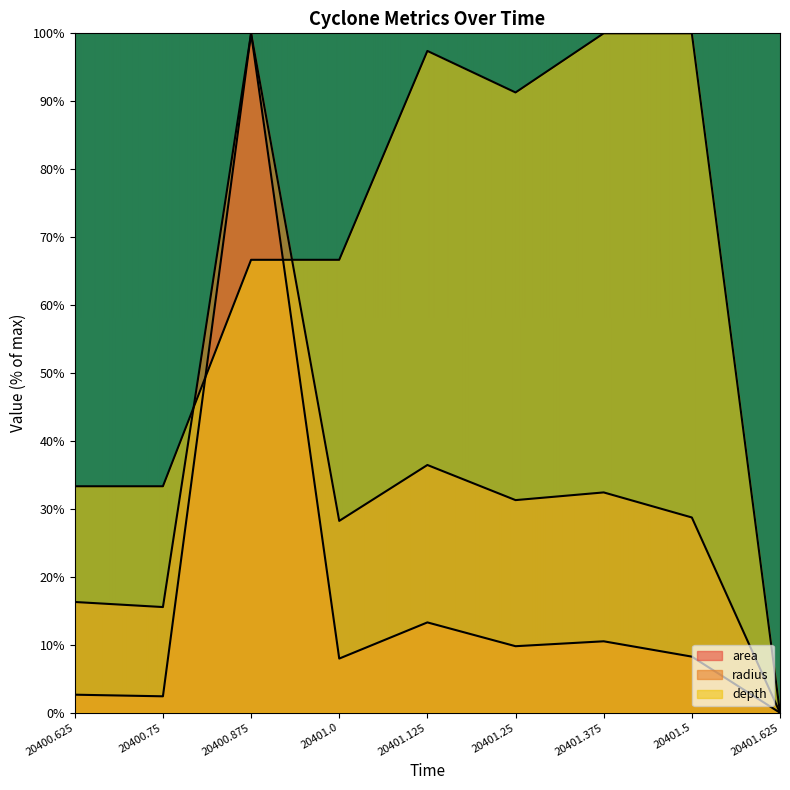

Is it true that depth equals 66.7 at 20401.0?

True